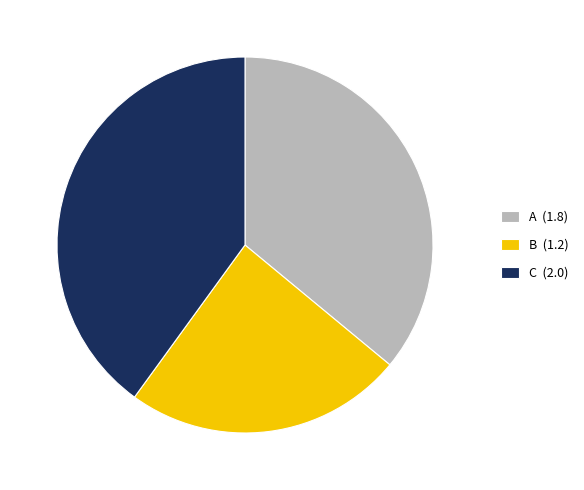

Is the sum of A (1.8) and B (1.2) greater than half?

Yes